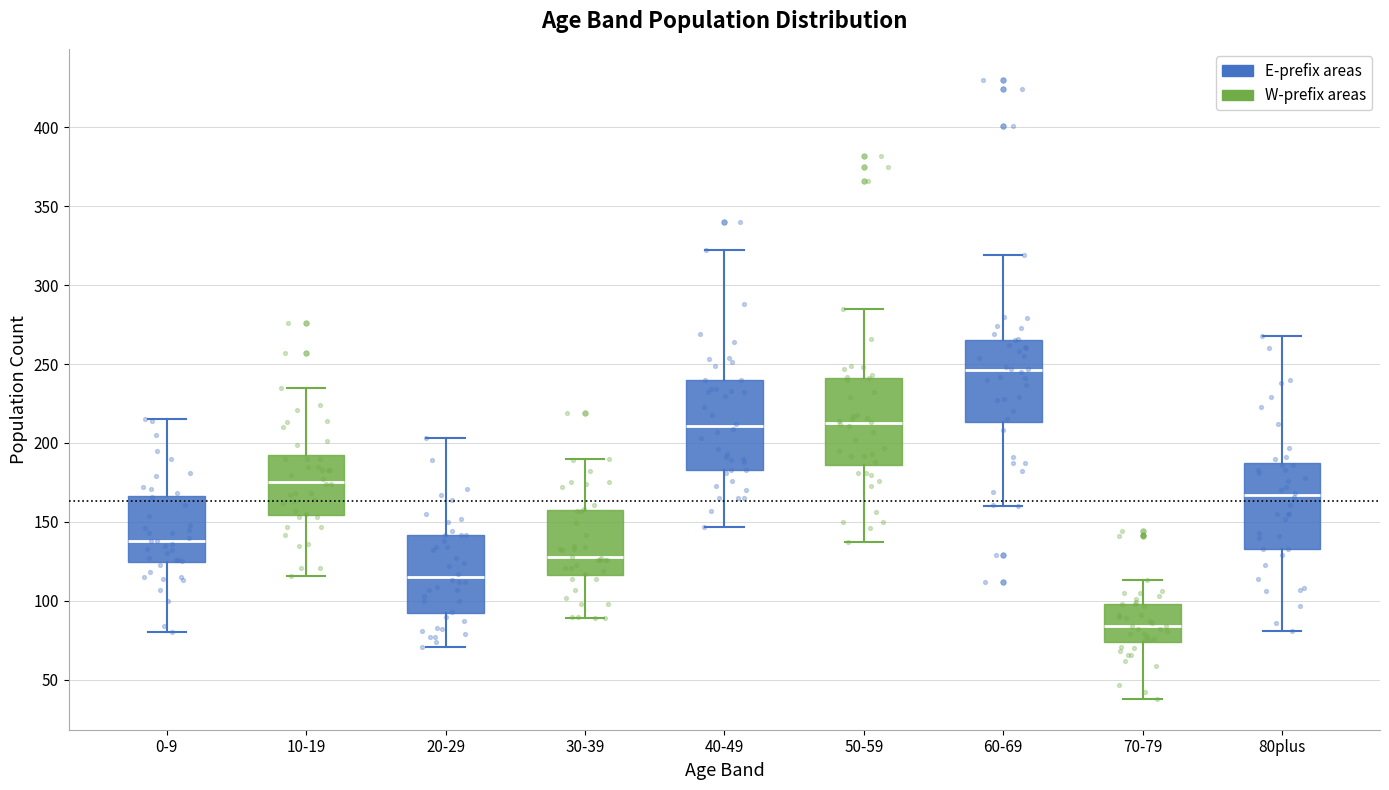

Where is the lower edge of the box for 60-69 on the y-axis? The values are not printed on the chart, so give them approximately, as read against the axis.

215